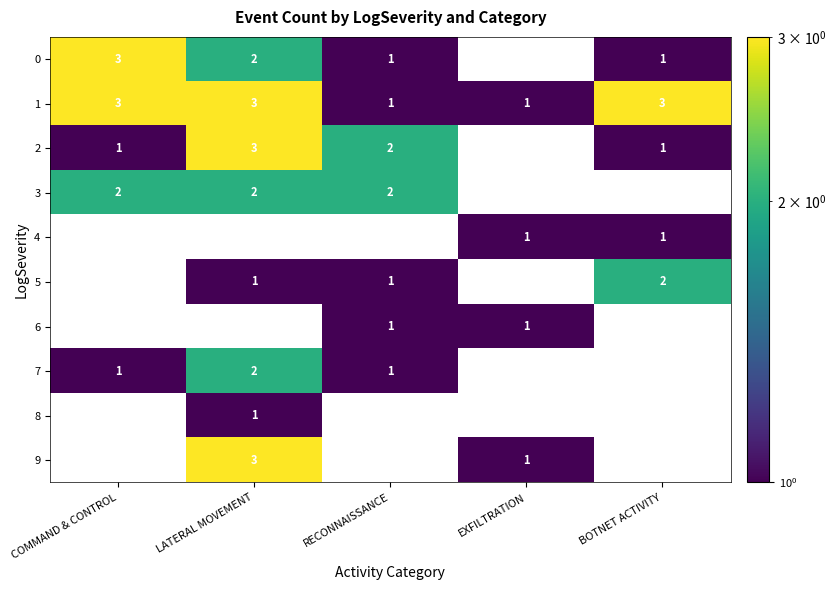

How many 1 values are between 1 and 3?

5